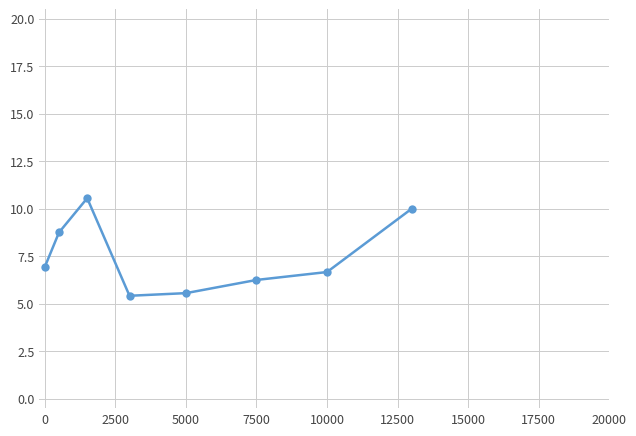

What is the average value?

7.5